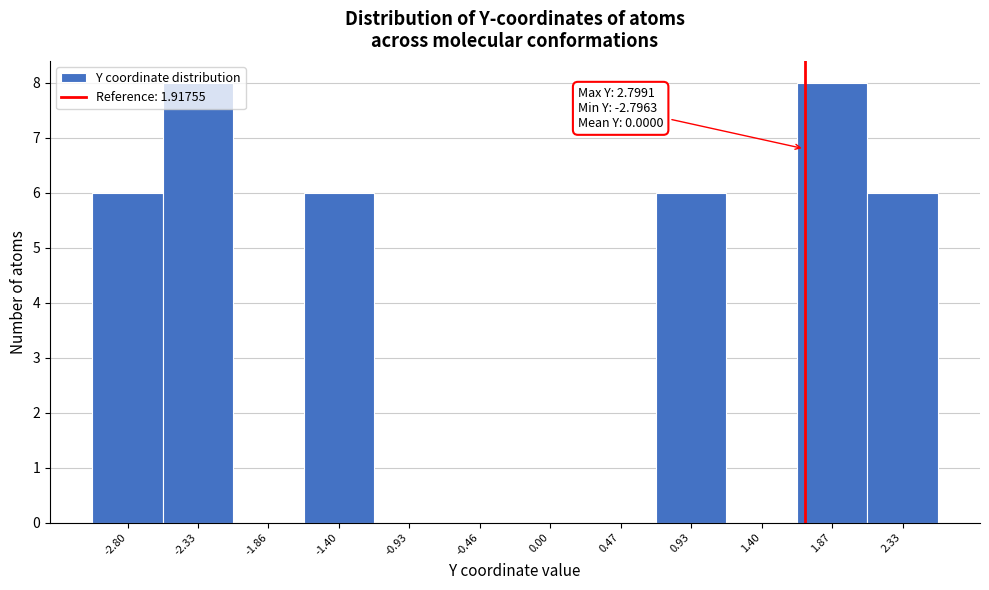

What is the sum of all values?

40